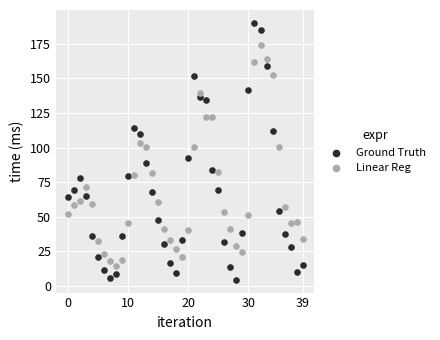

What are all the series names shown in the legend?

Ground Truth, Linear Reg